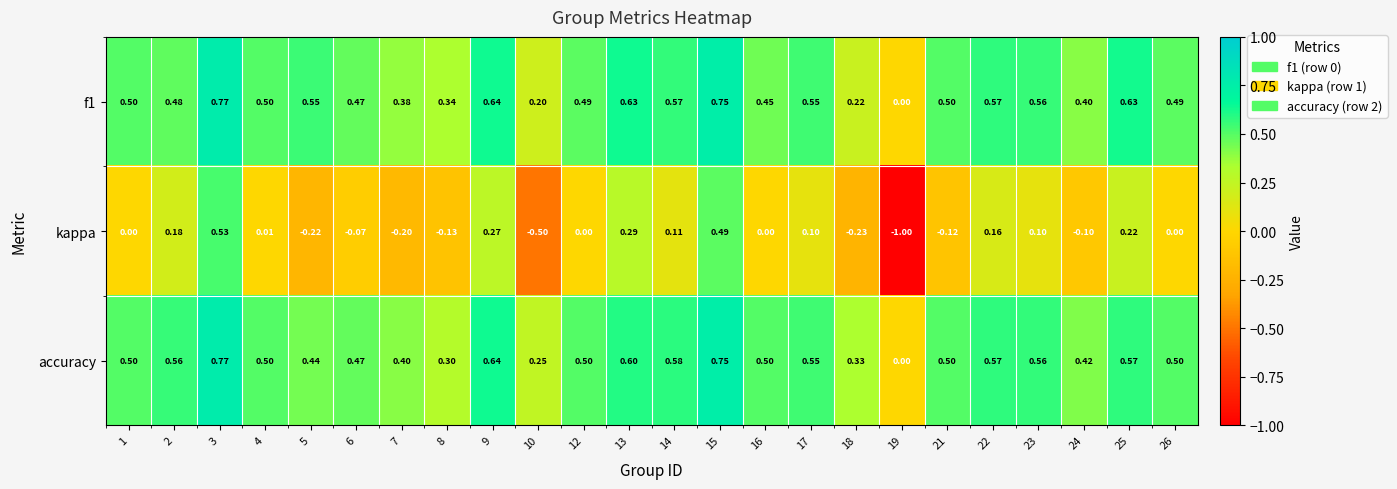

Which series has the largest total across all categories?

accuracy